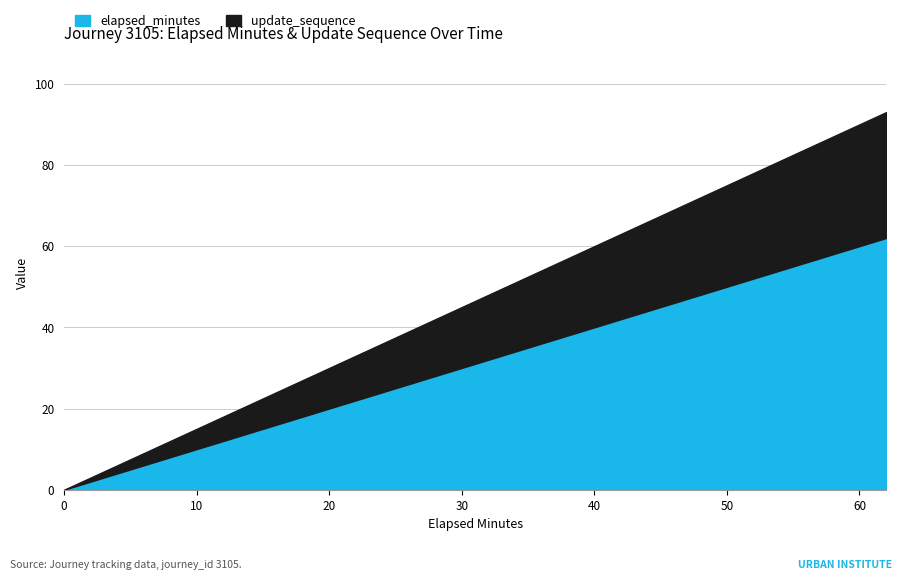

How many values in the update_sequence series are below 48?

16